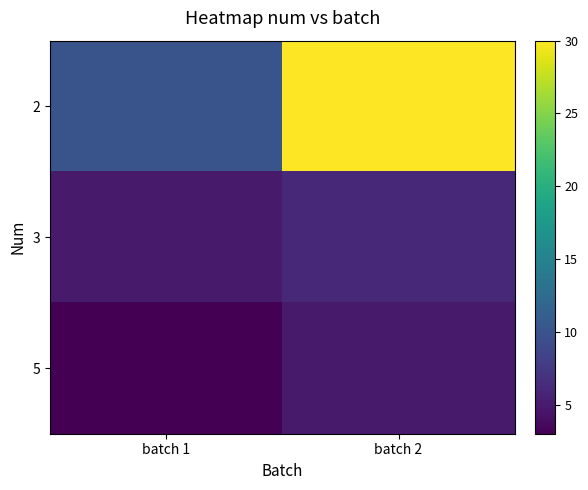

Reading left to right, list all the values displayed in this chart.

2: batch 1=10	batch 2=30
3: batch 1=5	batch 2=6
5: batch 1=3	batch 2=5